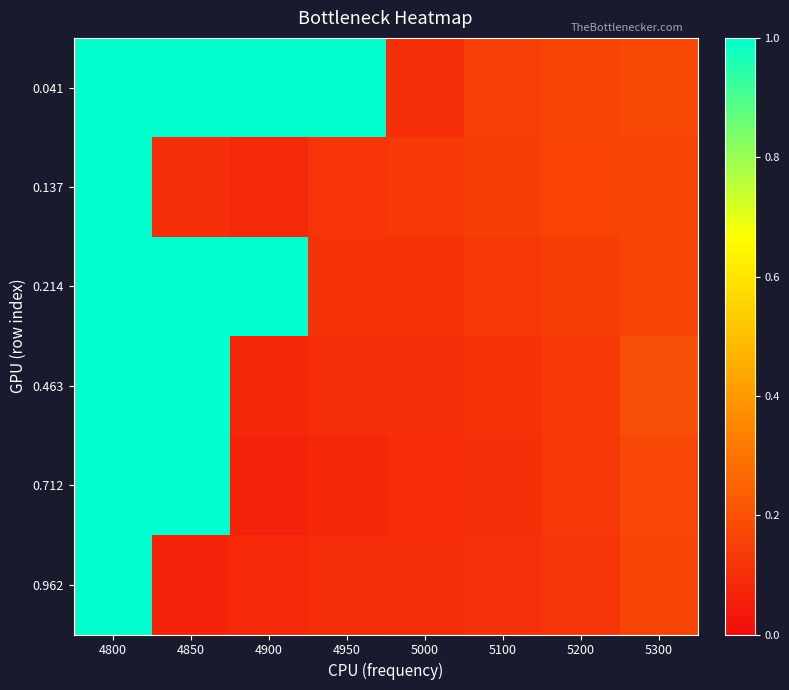

Reading right to left, what are all the values shown in this chart?

0.041: 5300=0.2	5200=0.2	5100=0.1	5000=0.1	4950=1.0	4900=1.0	4850=1.0	4800=1.0
0.137: 5300=0.2	5200=0.2	5100=0.1	5000=0.1	4950=0.1	4900=0.1	4850=0.1	4800=1.0
0.214: 5300=0.2	5200=0.1	5100=0.1	5000=0.1	4950=0.1	4900=1.0	4850=1.0	4800=1.0
0.463: 5300=0.2	5200=0.1	5100=0.1	5000=0.1	4950=0.1	4900=0.1	4850=1.0	4800=1.0
0.712: 5300=0.2	5200=0.1	5100=0.1	5000=0.1	4950=0.1	4900=0.1	4850=1.0	4800=1.0
0.962: 5300=0.2	5200=0.1	5100=0.1	5000=0.1	4950=0.1	4900=0.1	4850=0.1	4800=1.0